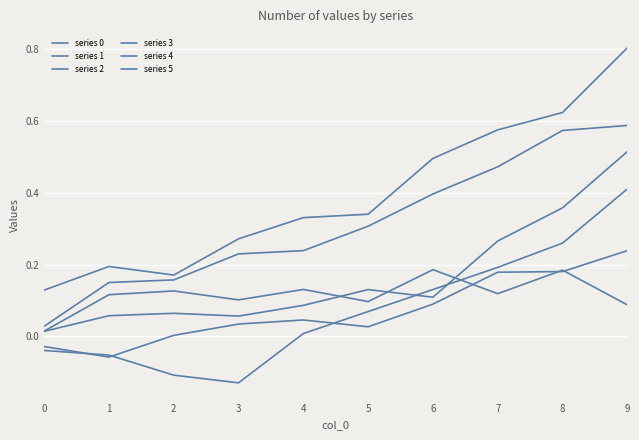

Reading left to right, what are all the values shown in this chart?

series 0: 0=0.1	1=0.2	2=0.2	3=0.3	4=0.3	5=0.3	6=0.5	7=0.6	8=0.6	9=0.8
series 1: 0=0.0	1=0.1	2=0.1	3=0.1	4=0.1	5=0.1	6=0.1	7=0.3	8=0.4	9=0.5
series 2: 0=0.0	1=0.2	2=0.2	3=0.2	4=0.2	5=0.3	6=0.4	7=0.5	8=0.6	9=0.6
series 3: 0=-0.0	1=-0.1	2=-0.1	3=-0.1	4=0.0	5=0.1	6=0.1	7=0.2	8=0.3	9=0.4
series 4: 0=-0.0	1=-0.1	2=0.0	3=0.0	4=0.0	5=0.0	6=0.1	7=0.2	8=0.2	9=0.2
series 5: 0=0.0	1=0.1	2=0.1	3=0.1	4=0.1	5=0.1	6=0.2	7=0.1	8=0.2	9=0.1